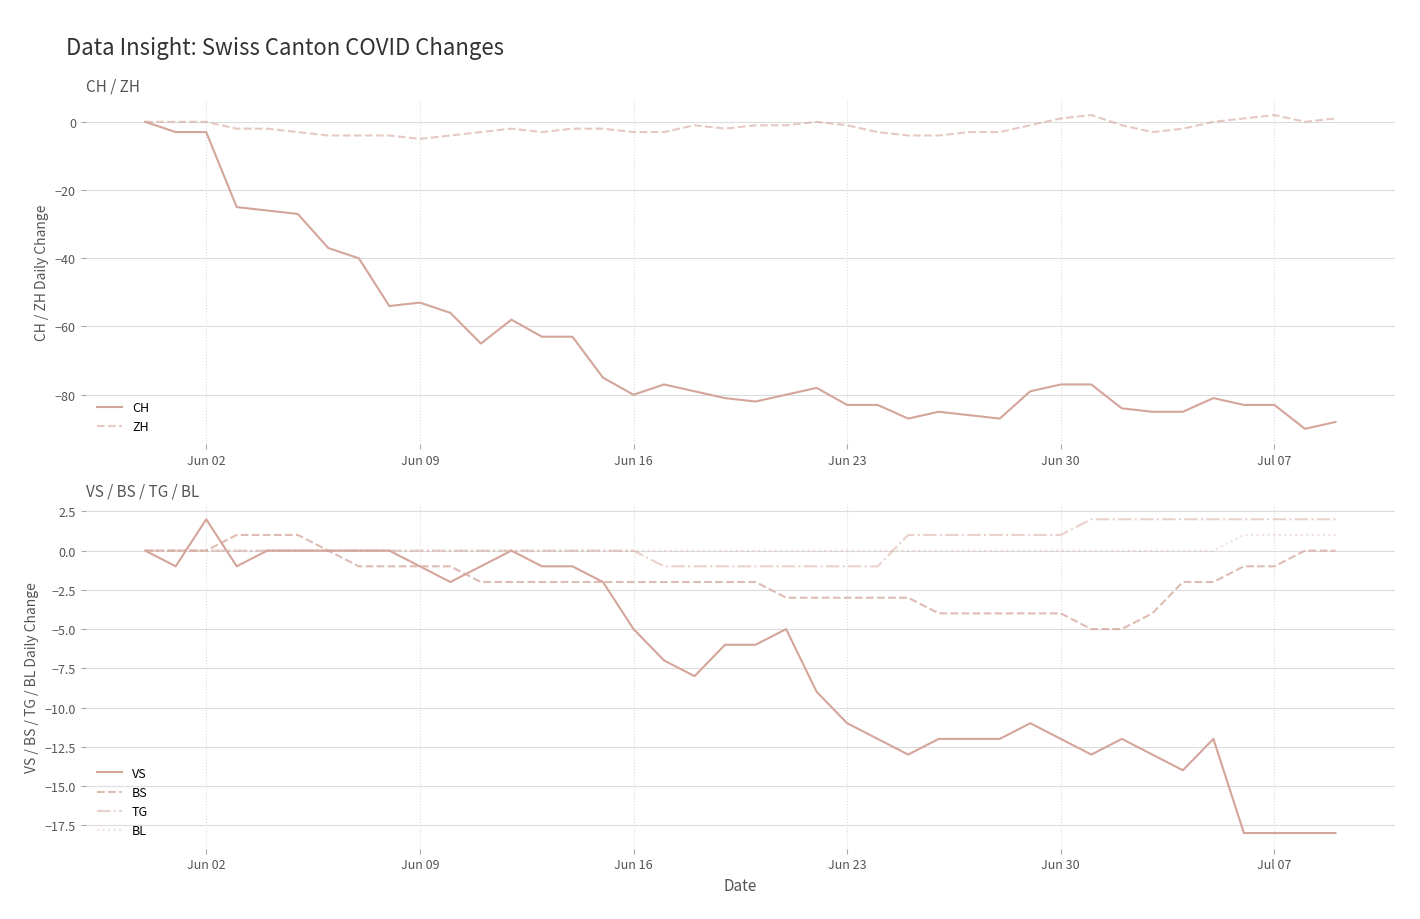

What is the difference between the maximum and minimum values in the ZH series?

7